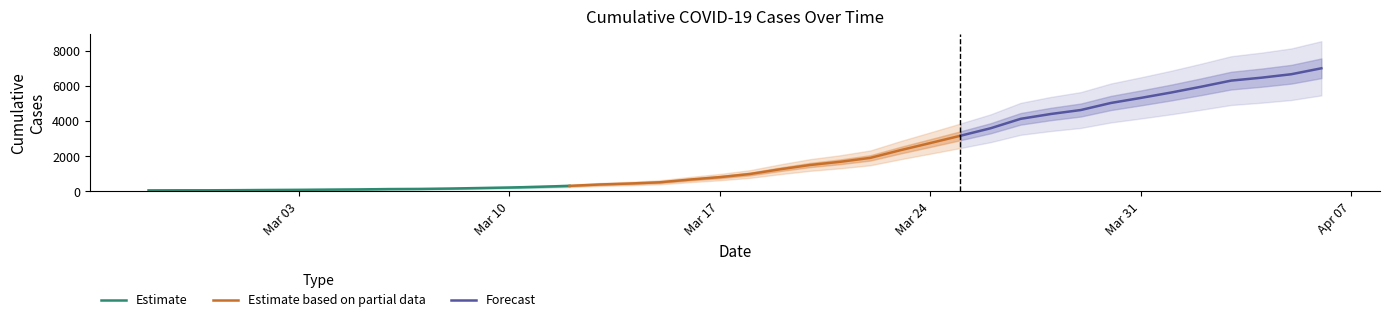

At which category does the chart reach its minimum across all series?

2020-02-27